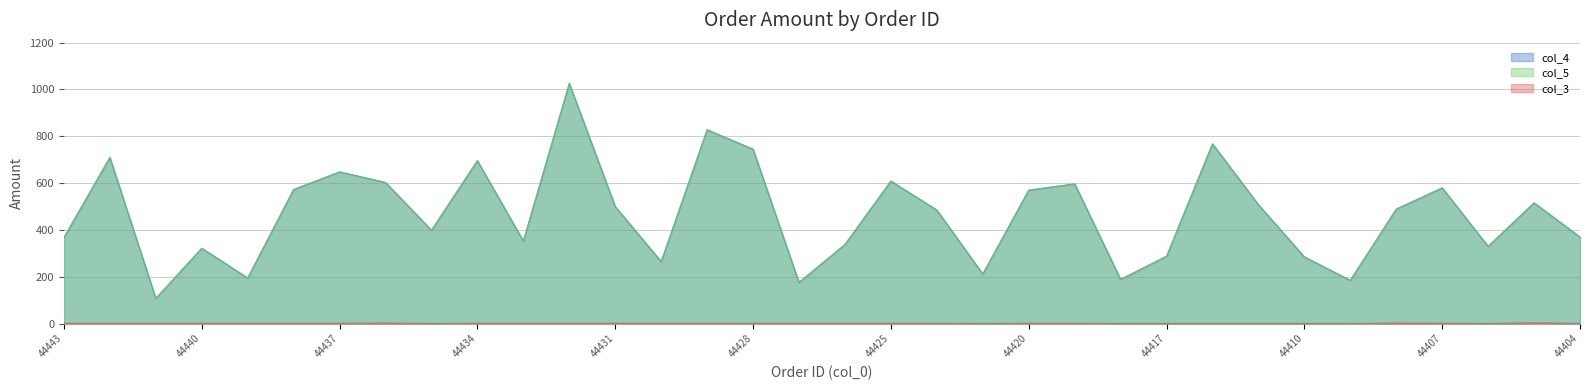

At which label is col_4 closest to 566?

44420